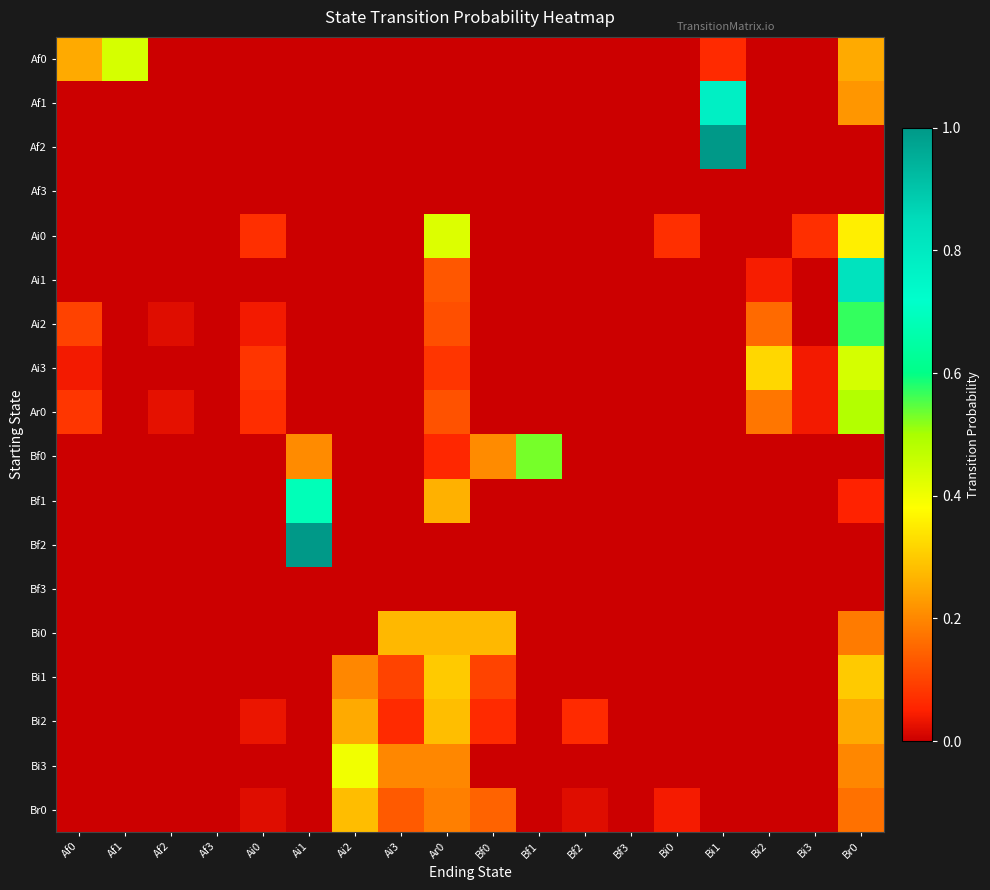

Reading right to left, list all the values displayed in this chart.

Af0: Br0=0.2	Bi3=0.0	Bi2=0.0	Bi1=0.1	Bi0=0.0	Bf3=0.0	Bf2=0.0	Bf1=0.0	Bf0=0.0	Ar0=0.0	Ai3=0.0	Ai2=0.0	Ai1=0.0	Ai0=0.0	Af3=0.0	Af2=0.0	Af1=0.4	Af0=0.2
Af1: Br0=0.2	Bi3=0.0	Bi2=0.0	Bi1=0.8	Bi0=0.0	Bf3=0.0	Bf2=0.0	Bf1=0.0	Bf0=0.0	Ar0=0.0	Ai3=0.0	Ai2=0.0	Ai1=0.0	Ai0=0.0	Af3=0.0	Af2=0.0	Af1=0.0	Af0=0.0
Af2: Br0=0.0	Bi3=0.0	Bi2=0.0	Bi1=1.0	Bi0=0.0	Bf3=0.0	Bf2=0.0	Bf1=0.0	Bf0=0.0	Ar0=0.0	Ai3=0.0	Ai2=0.0	Ai1=0.0	Ai0=0.0	Af3=0.0	Af2=0.0	Af1=0.0	Af0=0.0
Af3: Br0=0.0	Bi3=0.0	Bi2=0.0	Bi1=0.0	Bi0=0.0	Bf3=0.0	Bf2=0.0	Bf1=0.0	Bf0=0.0	Ar0=0.0	Ai3=0.0	Ai2=0.0	Ai1=0.0	Ai0=0.0	Af3=0.0	Af2=0.0	Af1=0.0	Af0=0.0
Ai0: Br0=0.4	Bi3=0.1	Bi2=0.0	Bi1=0.0	Bi0=0.1	Bf3=0.0	Bf2=0.0	Bf1=0.0	Bf0=0.0	Ar0=0.4	Ai3=0.0	Ai2=0.0	Ai1=0.0	Ai0=0.1	Af3=0.0	Af2=0.0	Af1=0.0	Af0=0.0
Ai1: Br0=0.8	Bi3=0.0	Bi2=0.0	Bi1=0.0	Bi0=0.0	Bf3=0.0	Bf2=0.0	Bf1=0.0	Bf0=0.0	Ar0=0.1	Ai3=0.0	Ai2=0.0	Ai1=0.0	Ai0=0.0	Af3=0.0	Af2=0.0	Af1=0.0	Af0=0.0
Ai2: Br0=0.6	Bi3=0.0	Bi2=0.2	Bi1=0.0	Bi0=0.0	Bf3=0.0	Bf2=0.0	Bf1=0.0	Bf0=0.0	Ar0=0.1	Ai3=0.0	Ai2=0.0	Ai1=0.0	Ai0=0.0	Af3=0.0	Af2=0.0	Af1=0.0	Af0=0.1
Ai3: Br0=0.4	Bi3=0.0	Bi2=0.3	Bi1=0.0	Bi0=0.0	Bf3=0.0	Bf2=0.0	Bf1=0.0	Bf0=0.0	Ar0=0.1	Ai3=0.0	Ai2=0.0	Ai1=0.0	Ai0=0.1	Af3=0.0	Af2=0.0	Af1=0.0	Af0=0.0
Ar0: Br0=0.5	Bi3=0.0	Bi2=0.2	Bi1=0.0	Bi0=0.0	Bf3=0.0	Bf2=0.0	Bf1=0.0	Bf0=0.0	Ar0=0.1	Ai3=0.0	Ai2=0.0	Ai1=0.0	Ai0=0.1	Af3=0.0	Af2=0.0	Af1=0.0	Af0=0.1
Bf0: Br0=0.0	Bi3=0.0	Bi2=0.0	Bi1=0.0	Bi0=0.0	Bf3=0.0	Bf2=0.0	Bf1=0.5	Bf0=0.2	Ar0=0.1	Ai3=0.0	Ai2=0.0	Ai1=0.2	Ai0=0.0	Af3=0.0	Af2=0.0	Af1=0.0	Af0=0.0
Bf1: Br0=0.1	Bi3=0.0	Bi2=0.0	Bi1=0.0	Bi0=0.0	Bf3=0.0	Bf2=0.0	Bf1=0.0	Bf0=0.0	Ar0=0.3	Ai3=0.0	Ai2=0.0	Ai1=0.7	Ai0=0.0	Af3=0.0	Af2=0.0	Af1=0.0	Af0=0.0
Bf2: Br0=0.0	Bi3=0.0	Bi2=0.0	Bi1=0.0	Bi0=0.0	Bf3=0.0	Bf2=0.0	Bf1=0.0	Bf0=0.0	Ar0=0.0	Ai3=0.0	Ai2=0.0	Ai1=1.0	Ai0=0.0	Af3=0.0	Af2=0.0	Af1=0.0	Af0=0.0
Bf3: Br0=0.0	Bi3=0.0	Bi2=0.0	Bi1=0.0	Bi0=0.0	Bf3=0.0	Bf2=0.0	Bf1=0.0	Bf0=0.0	Ar0=0.0	Ai3=0.0	Ai2=0.0	Ai1=0.0	Ai0=0.0	Af3=0.0	Af2=0.0	Af1=0.0	Af0=0.0
Bi0: Br0=0.2	Bi3=0.0	Bi2=0.0	Bi1=0.0	Bi0=0.0	Bf3=0.0	Bf2=0.0	Bf1=0.0	Bf0=0.3	Ar0=0.3	Ai3=0.3	Ai2=0.0	Ai1=0.0	Ai0=0.0	Af3=0.0	Af2=0.0	Af1=0.0	Af0=0.0
Bi1: Br0=0.3	Bi3=0.0	Bi2=0.0	Bi1=0.0	Bi0=0.0	Bf3=0.0	Bf2=0.0	Bf1=0.0	Bf0=0.1	Ar0=0.3	Ai3=0.1	Ai2=0.2	Ai1=0.0	Ai0=0.0	Af3=0.0	Af2=0.0	Af1=0.0	Af0=0.0
Bi2: Br0=0.2	Bi3=0.0	Bi2=0.0	Bi1=0.0	Bi0=0.0	Bf3=0.0	Bf2=0.1	Bf1=0.0	Bf0=0.1	Ar0=0.3	Ai3=0.1	Ai2=0.2	Ai1=0.0	Ai0=0.0	Af3=0.0	Af2=0.0	Af1=0.0	Af0=0.0
Bi3: Br0=0.2	Bi3=0.0	Bi2=0.0	Bi1=0.0	Bi0=0.0	Bf3=0.0	Bf2=0.0	Bf1=0.0	Bf0=0.0	Ar0=0.2	Ai3=0.2	Ai2=0.4	Ai1=0.0	Ai0=0.0	Af3=0.0	Af2=0.0	Af1=0.0	Af0=0.0
Br0: Br0=0.2	Bi3=0.0	Bi2=0.0	Bi1=0.0	Bi0=0.0	Bf3=0.0	Bf2=0.0	Bf1=0.0	Bf0=0.1	Ar0=0.2	Ai3=0.1	Ai2=0.3	Ai1=0.0	Ai0=0.0	Af3=0.0	Af2=0.0	Af1=0.0	Af0=0.0